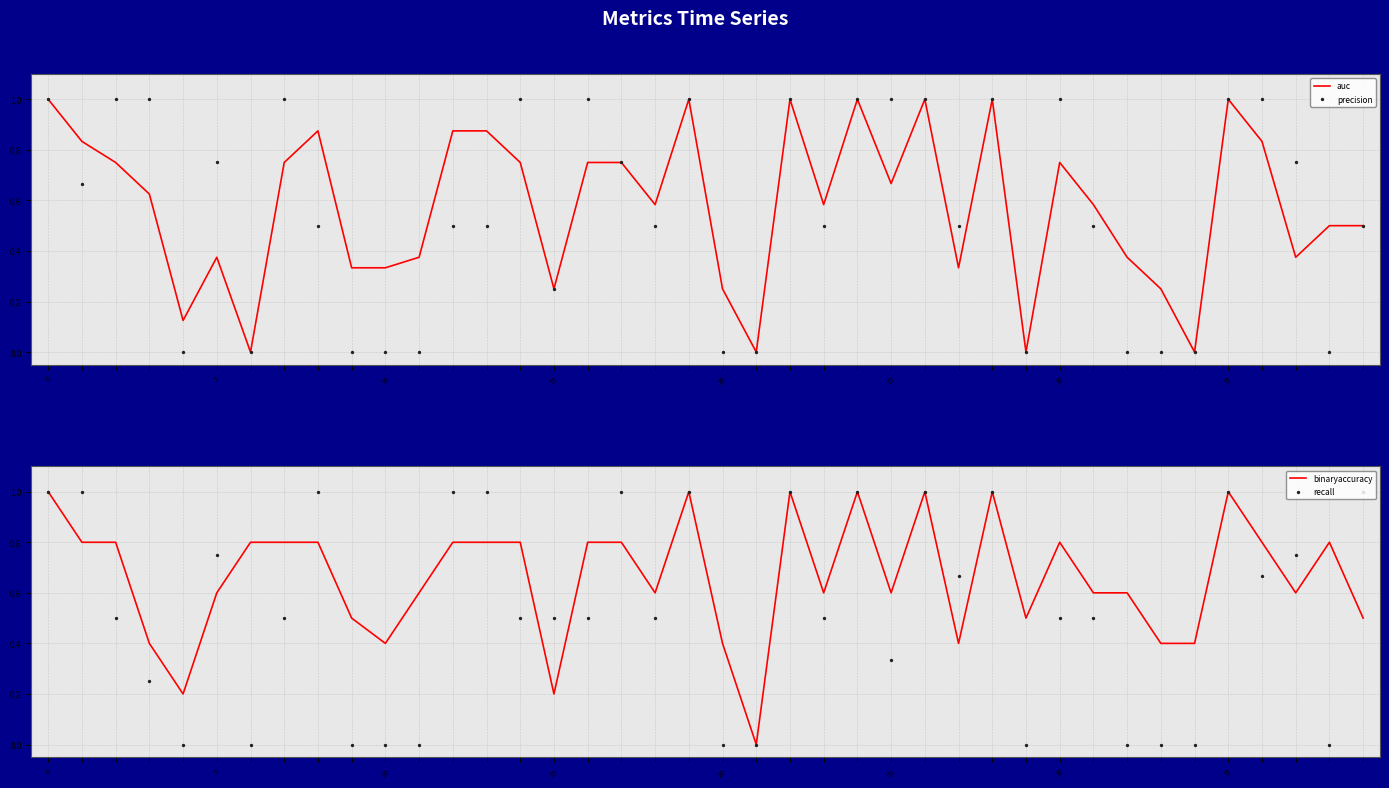

Is the value of binaryaccuracy at 9 greater than the value of precision at 8?

No